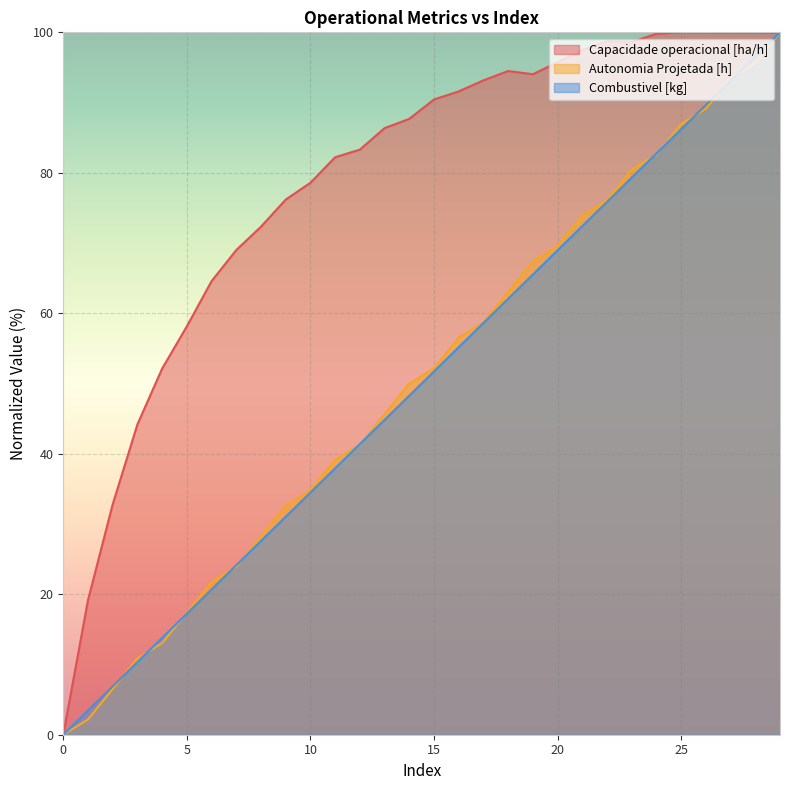

True or false: Autonomia Projetada [h] has more than 2 points higher than both neighbors.

False